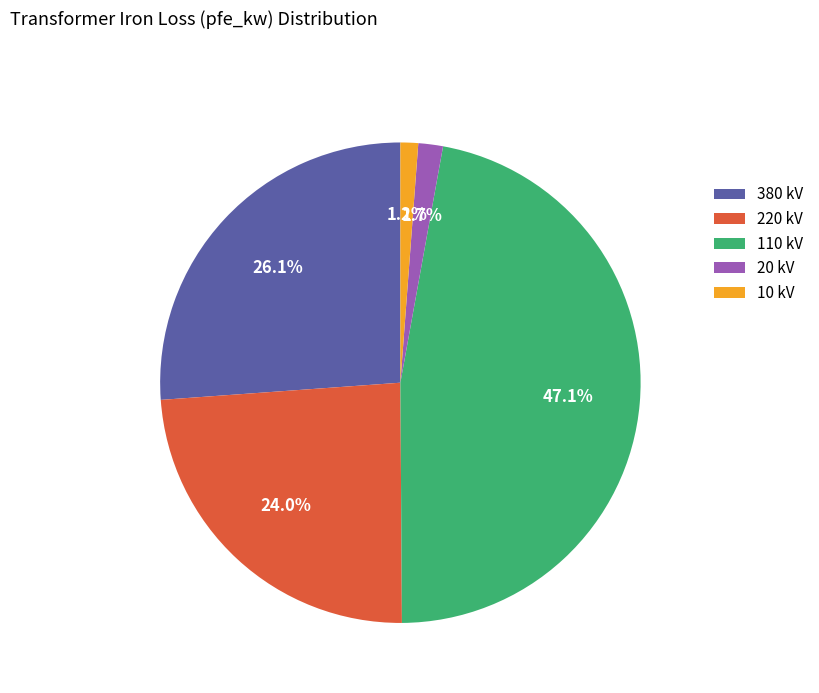

What is the largest slice in the pie chart?

110 kV